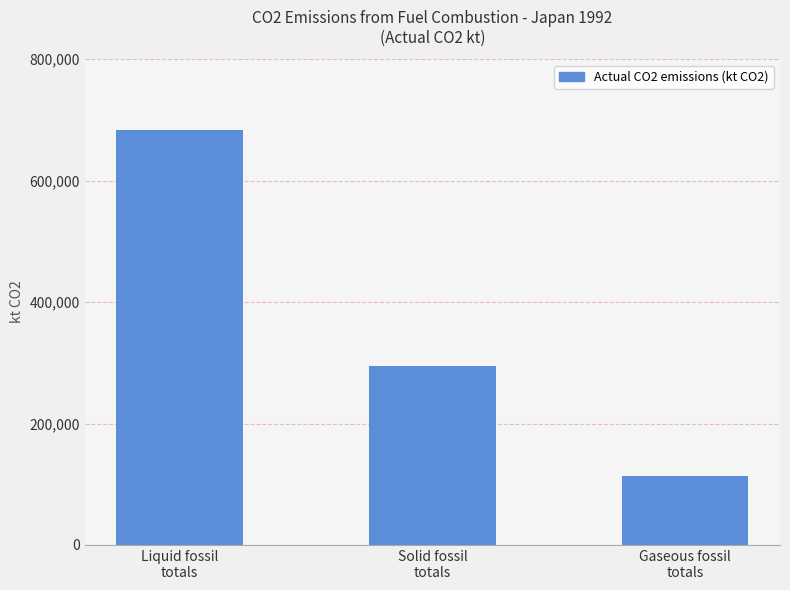

What is the average value?

363806.3